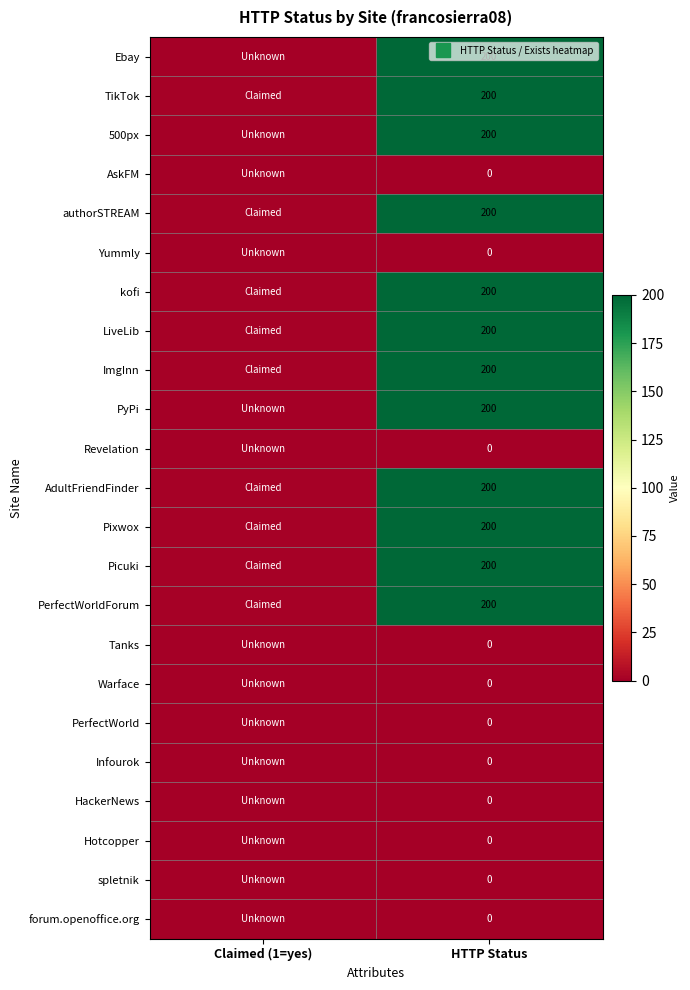

List the labels in order of PyPi value, largest first.

HTTP Status, Claimed (1=yes)